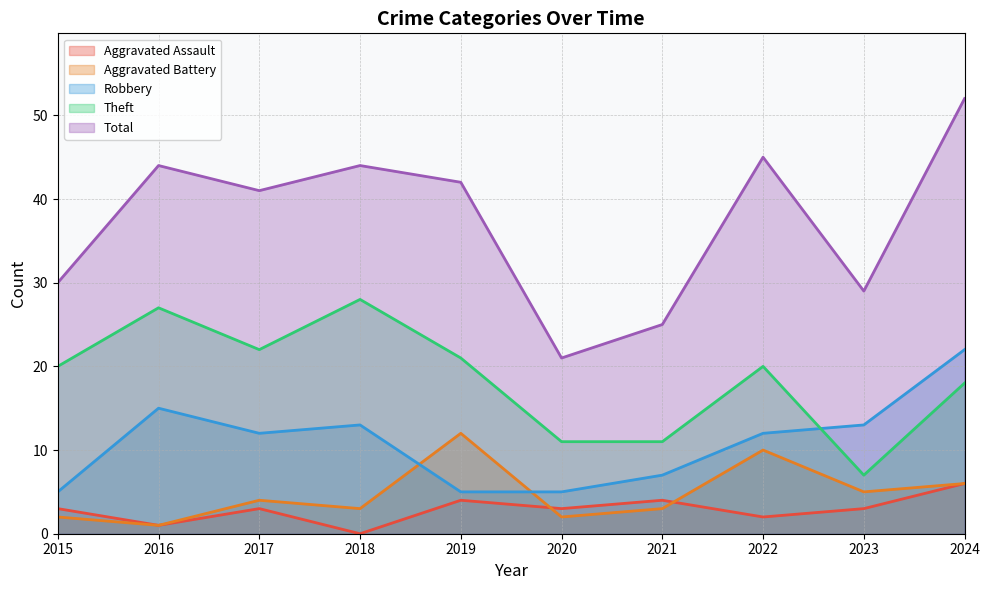

Rank the series at 2023 from highest to lowest value.

Total, Robbery, Theft, Aggravated Battery, Aggravated Assault